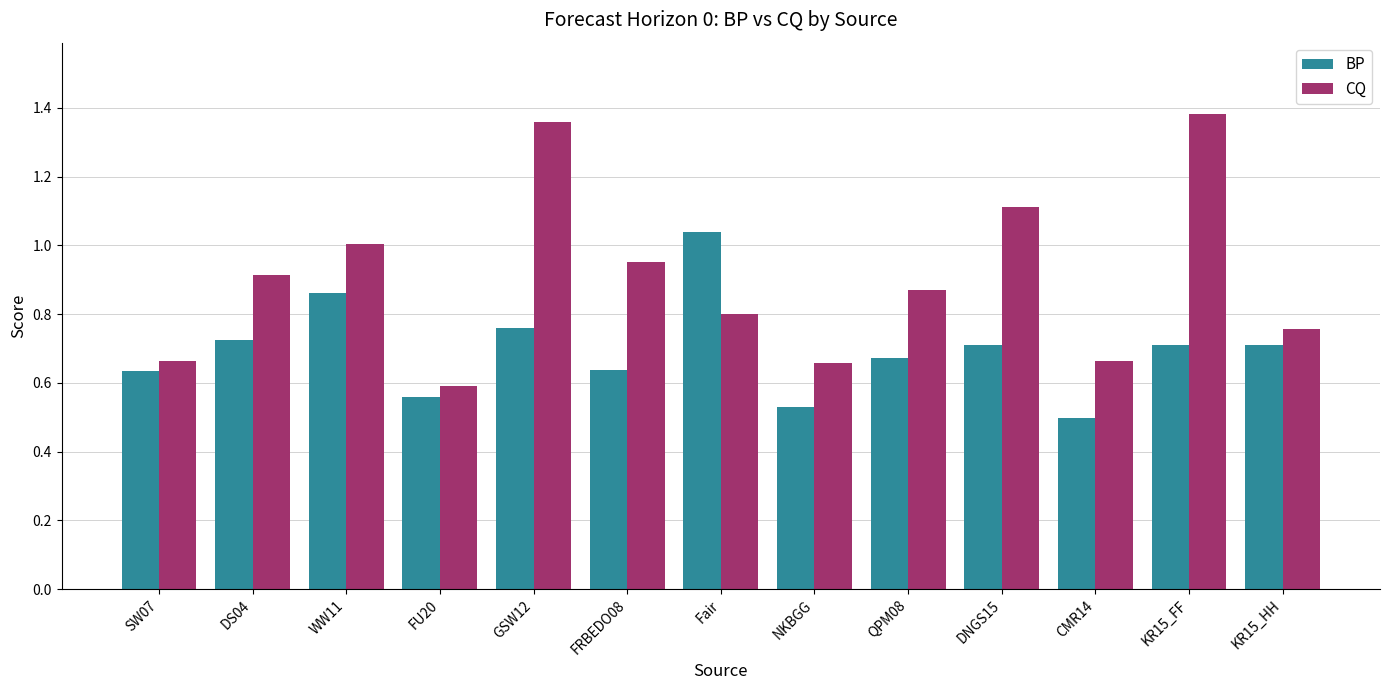

What position from the left is CMR14?

11